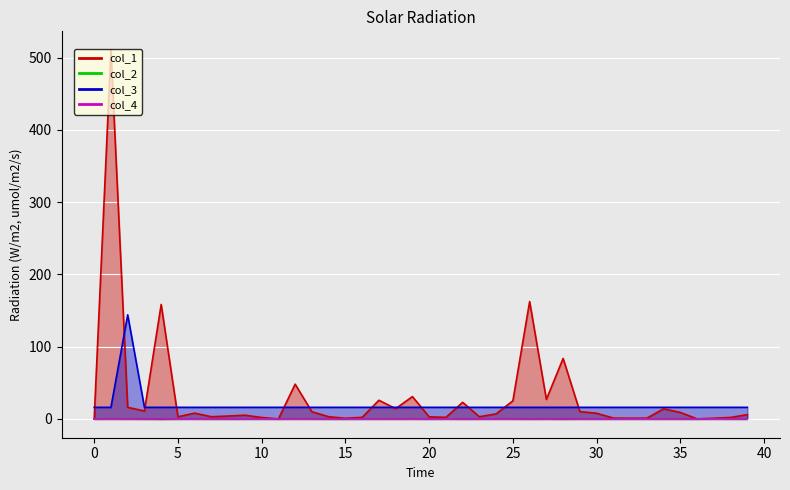

What is the average value of the col_3 series?

19.2